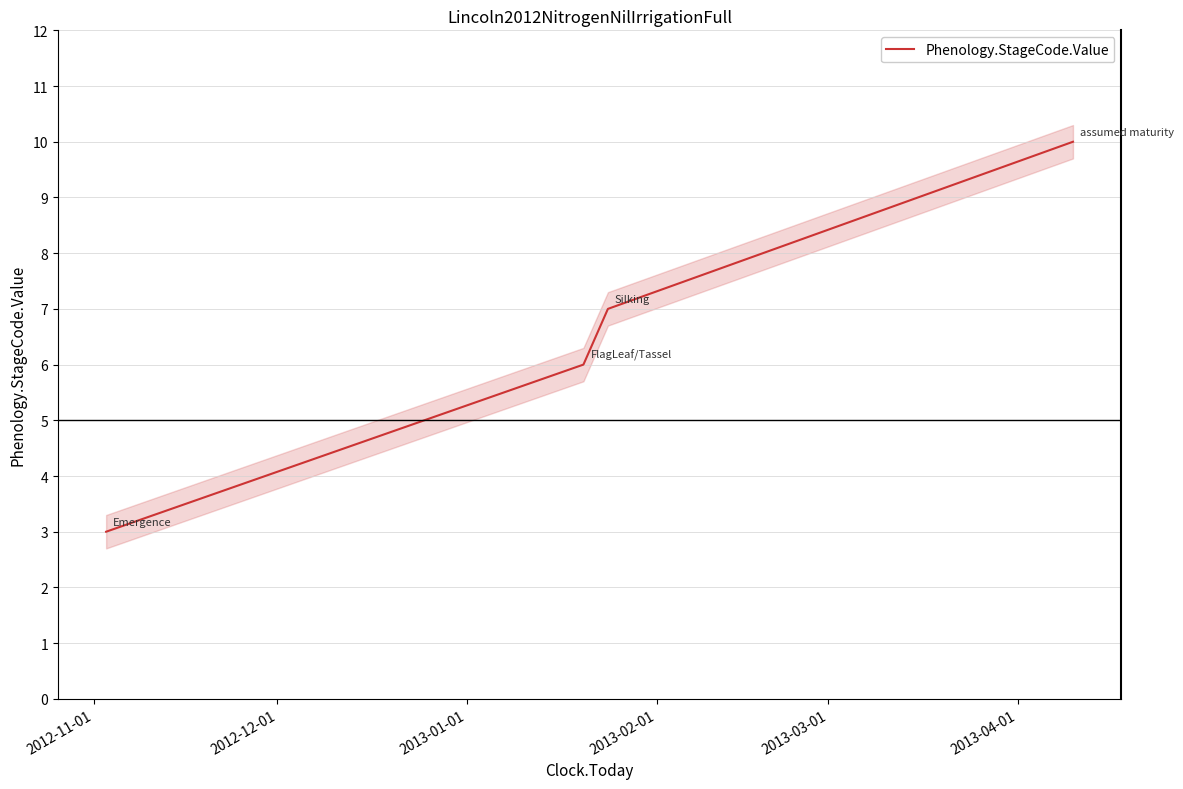

True or false: Phenology.StageCode.Value has more than 2 interior local peaks.

False